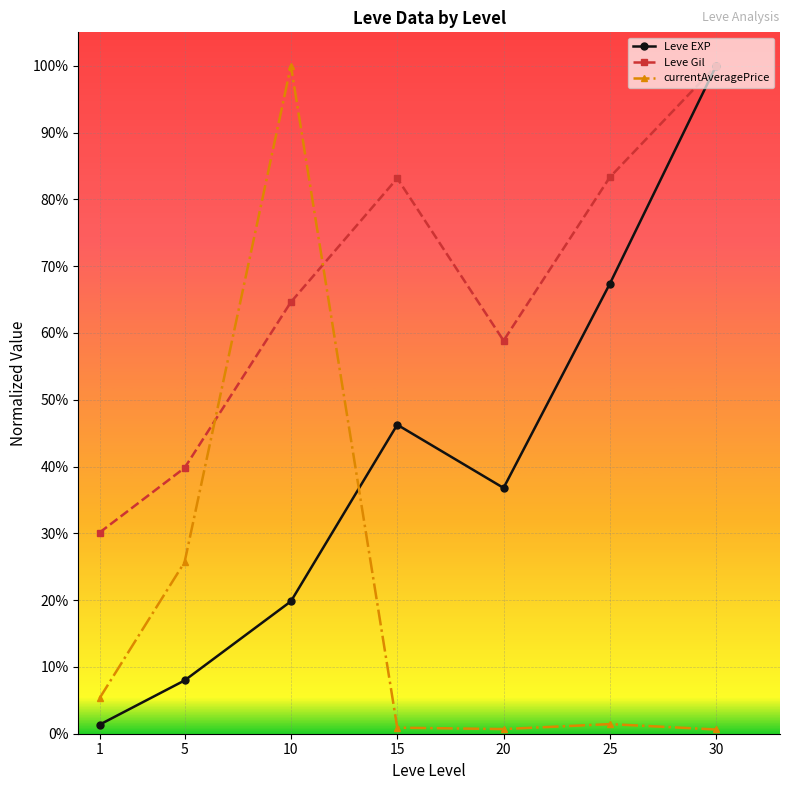

After their last crossing, which series has the higher values: currentAveragePrice or Leve EXP?

Leve EXP